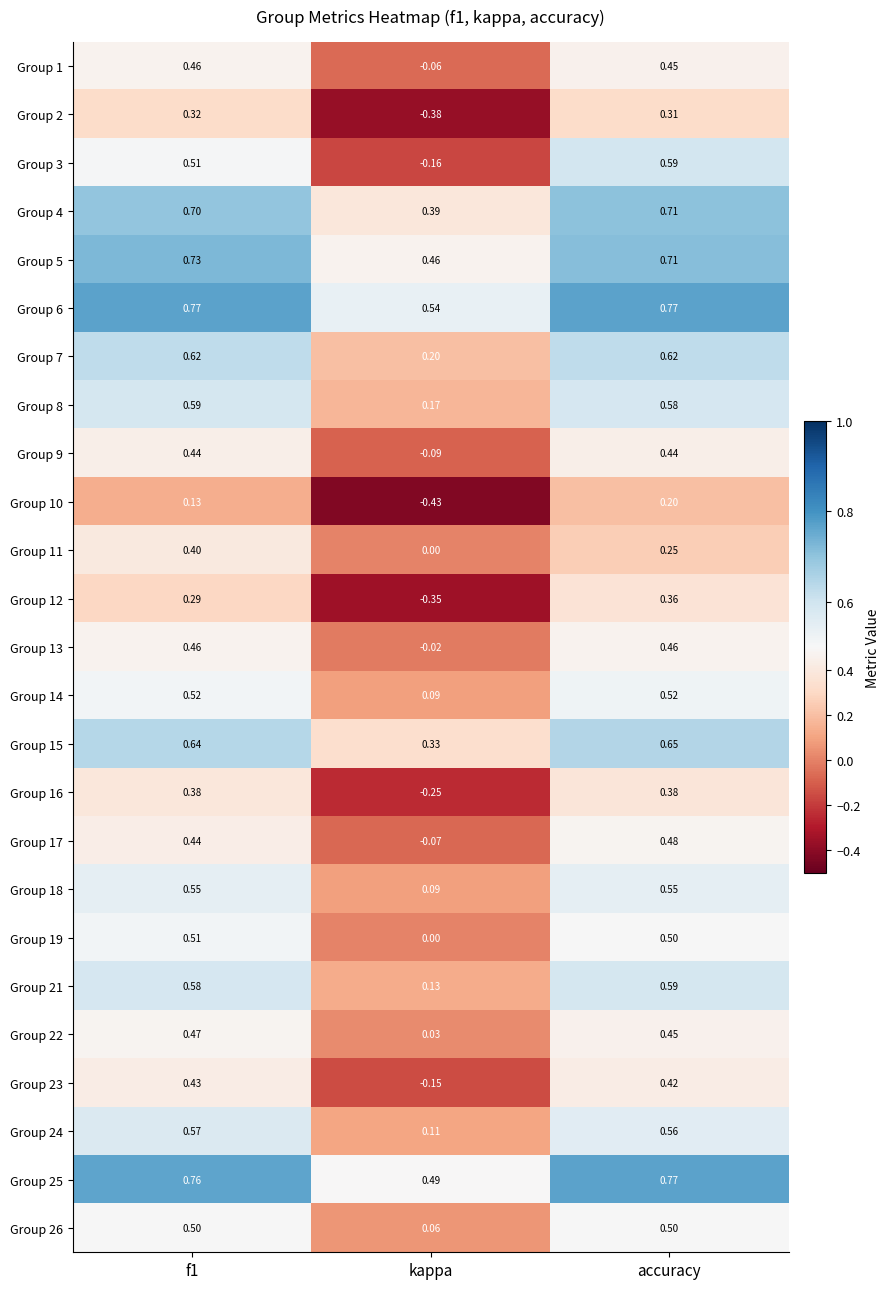

What is the total value across all series at f1?

12.8